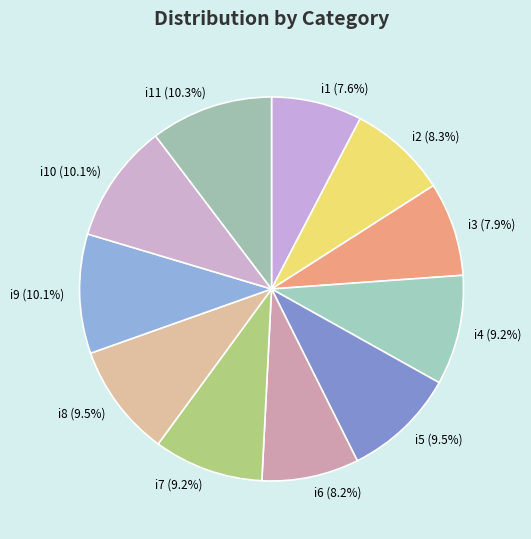

Is there any slice that represents more than half of the pie?

No